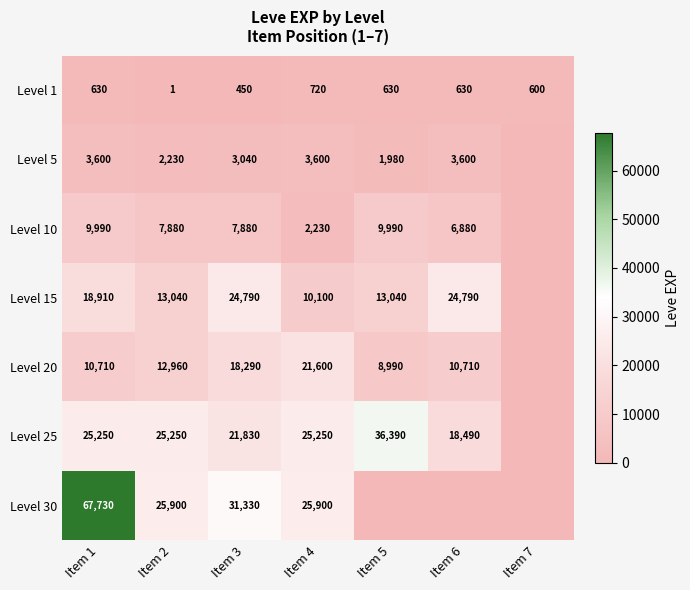

What is the total value across all series at Item 5?

71020